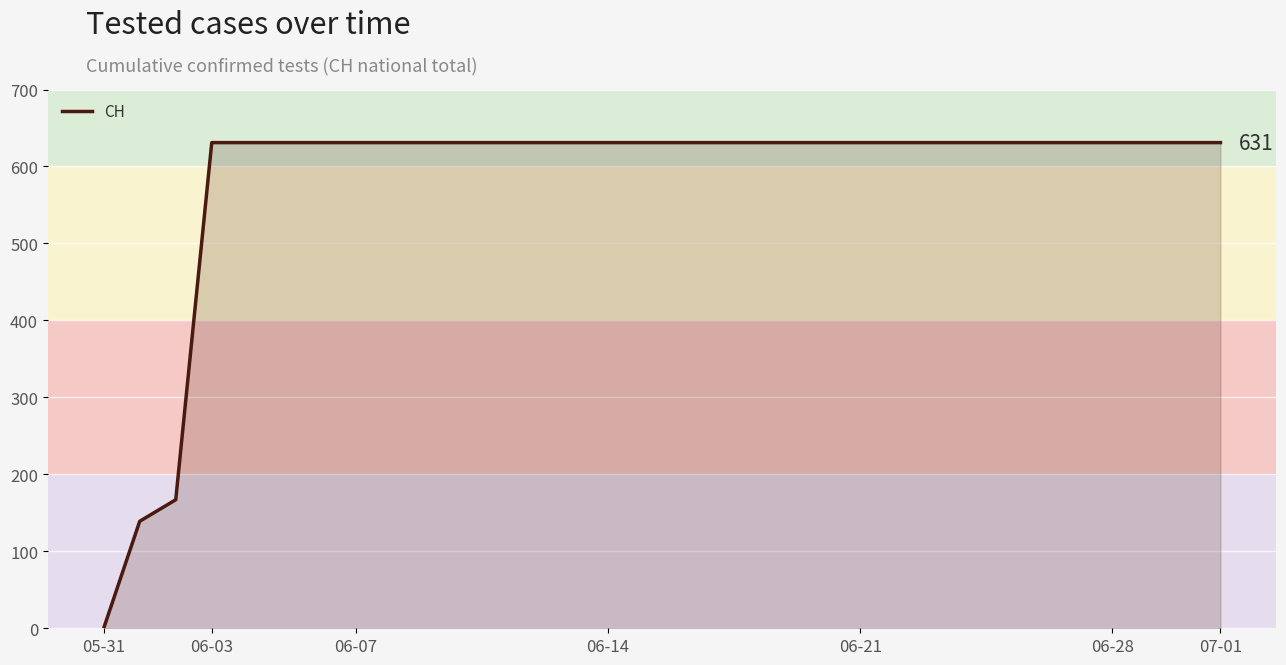

What is the greatest value displayed?

631